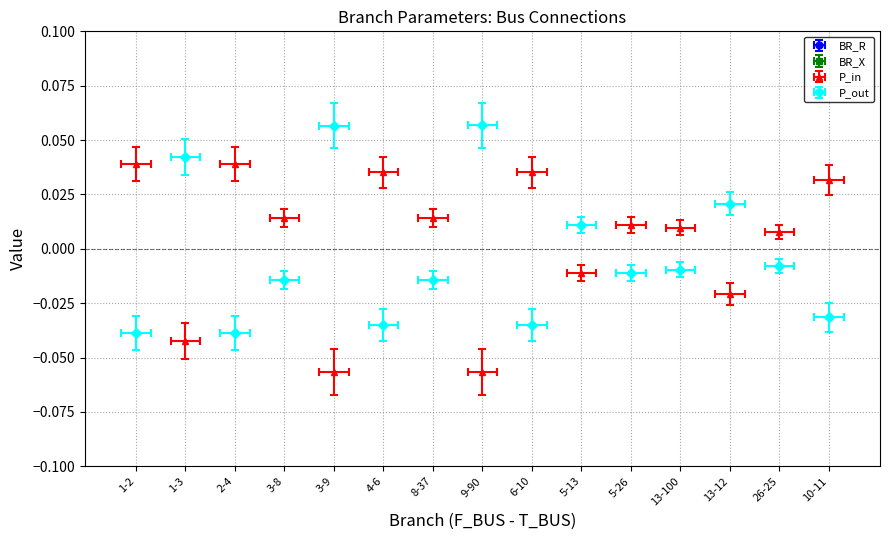

Reading left to right, extract all data points from this chart.

BR_R: 0.8	2.9	2.4	0.6	0.3	1.6	1.6	1.6	0.3	3.5	2.1	0.4	2.5	3.5	1.0
BR_X: 1.0	3.4	2.8	0.7	0.4	1.9	1.9	1.9	0.4	4.1	2.5	0.5	3.0	4.1	1.1
P_in: 0.0	-0.0	0.0	0.0	-0.1	0.0	0.0	-0.1	0.0	-0.0	0.0	0.0	-0.0	0.0	0.0
P_out: -0.0	0.0	-0.0	-0.0	0.1	-0.0	-0.0	0.1	-0.0	0.0	-0.0	-0.0	0.0	-0.0	-0.0